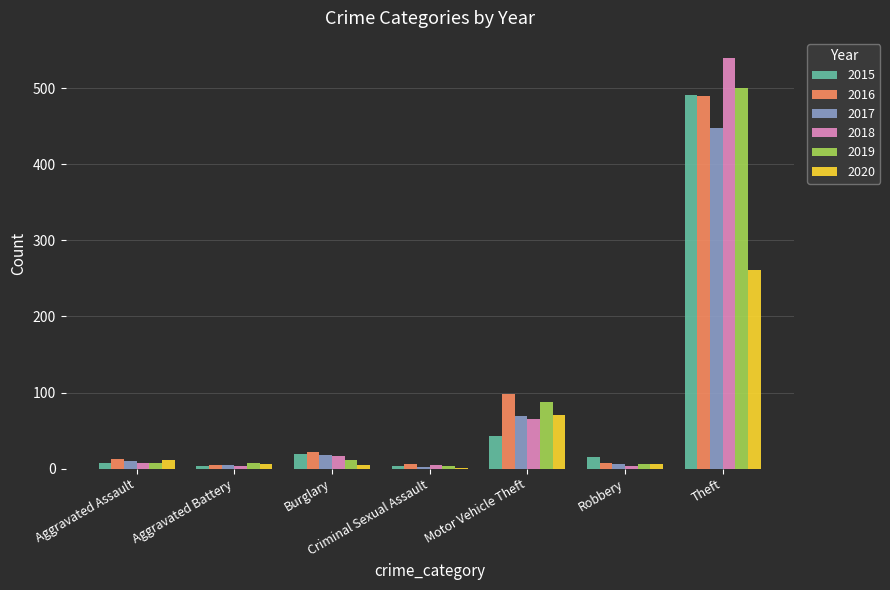

True or false: 2018 has a value of 65 at Motor Vehicle Theft.

True